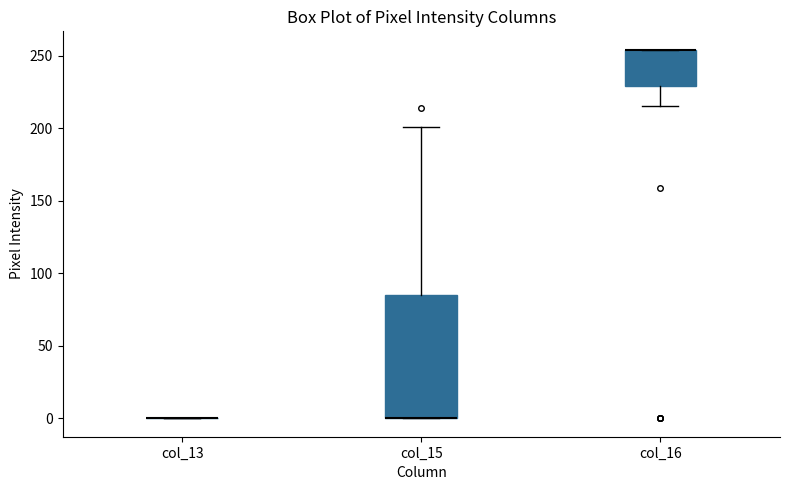

Comparing the boxes themselves (not the whiskers), which one is the tallest?

col_15